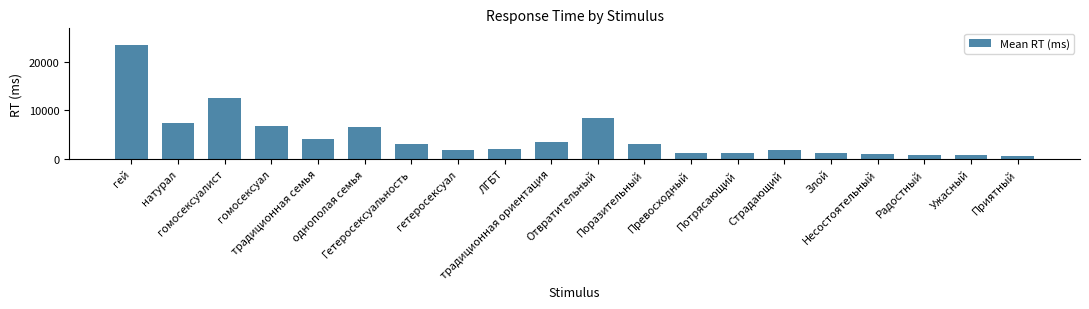

What is the difference between the maximum and minimum values?

22787